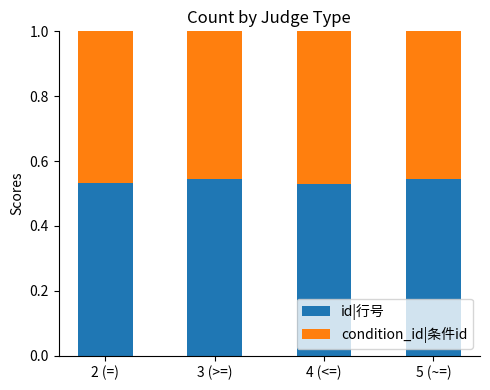

What is the total value across all series at 5 (~=)?

1.0